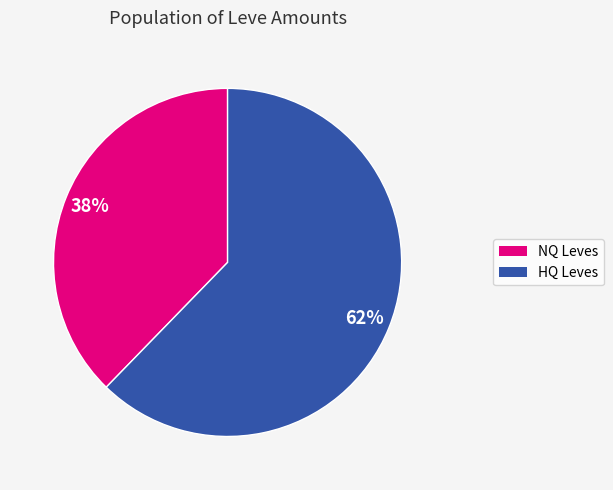

How many segments does this pie chart have?

2